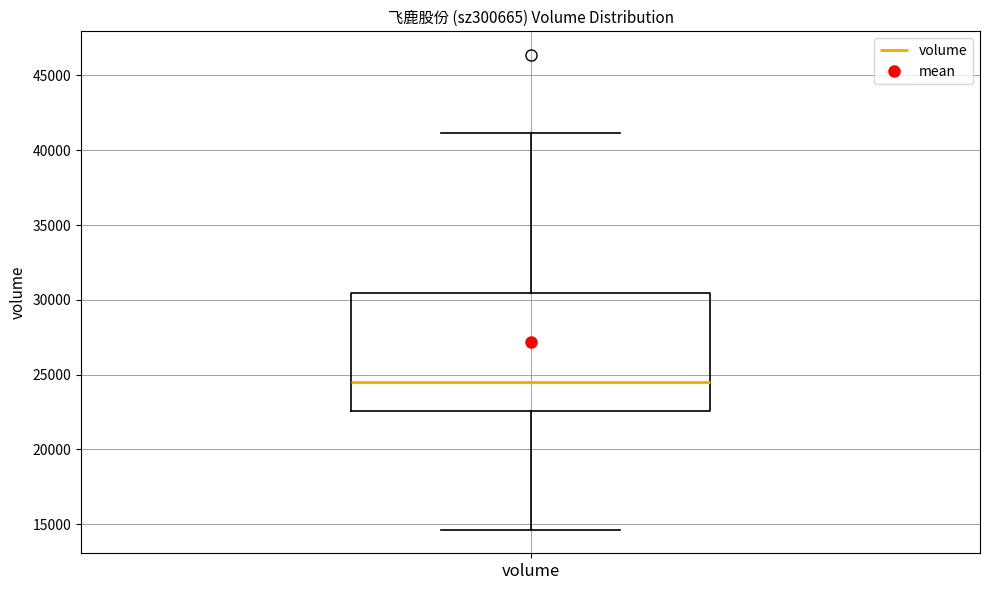

Where does the lower whisker of the box for volume end on the y-axis? The values are not printed on the chart, so give them approximately, as read against the axis.

14500